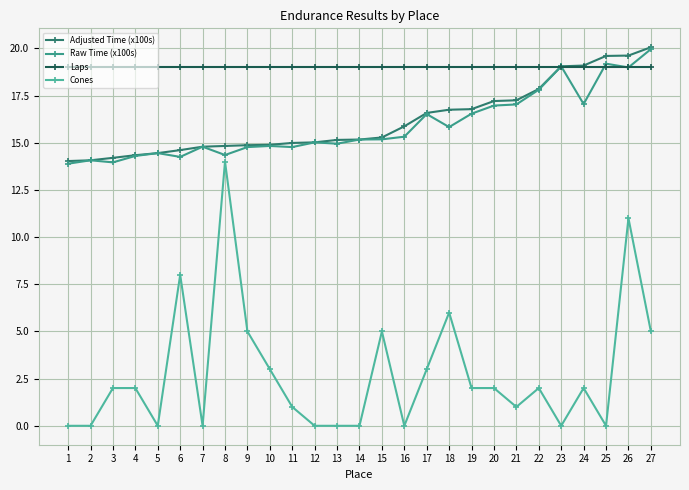

True or false: Adjusted Time (x100s) has a value of 22.9 at 16.

False